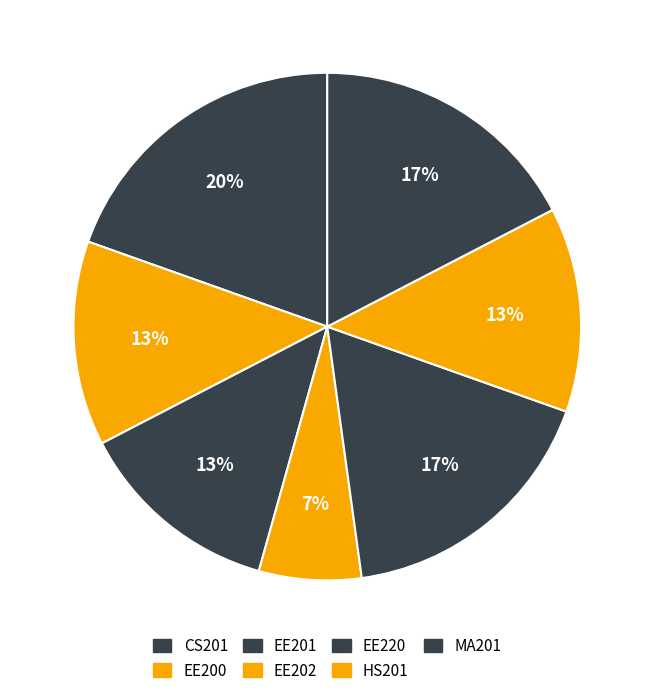

Count the number of slices in the pie.

7